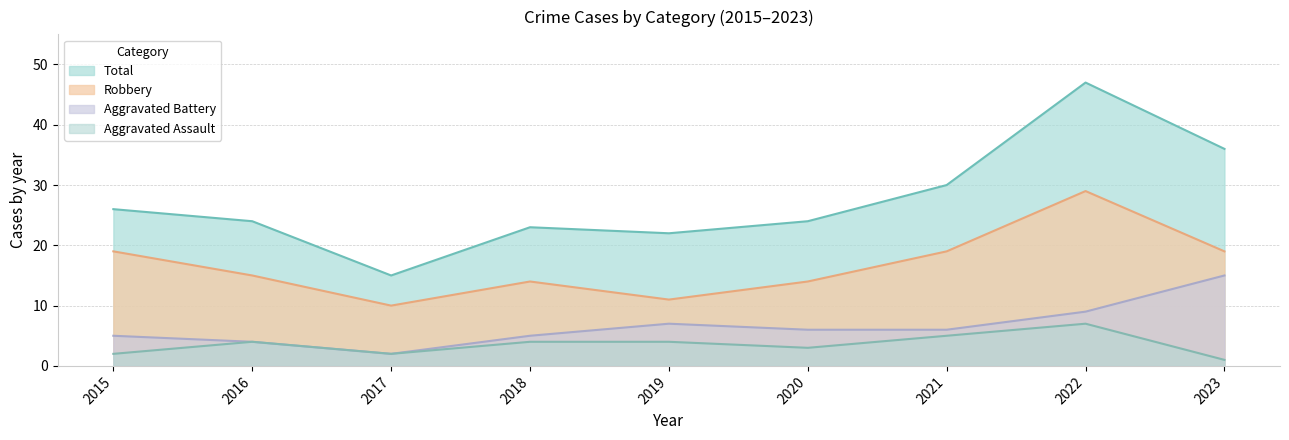

List the series in order of their peak value, highest first.

Total, Robbery, Aggravated Battery, Aggravated Assault